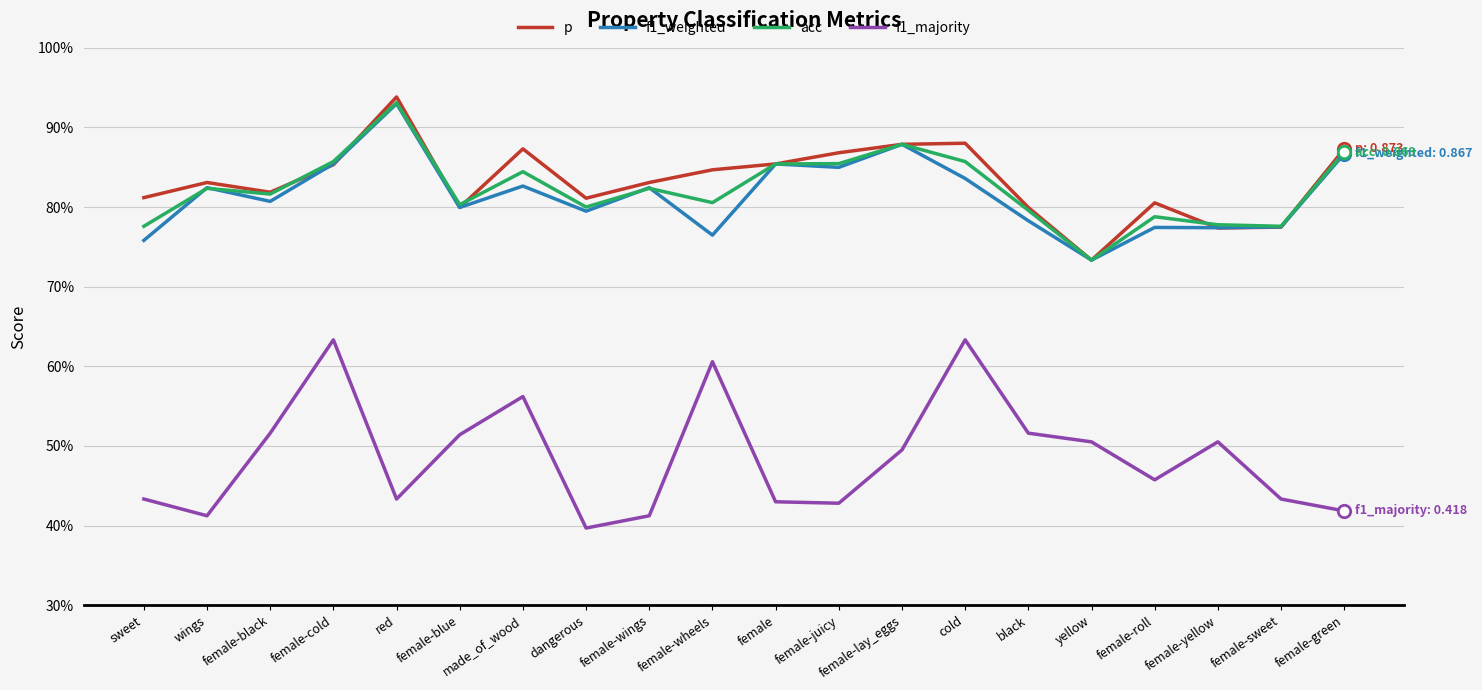

What are all the series names shown in the legend?

p, f1_weighted, acc, f1_majority